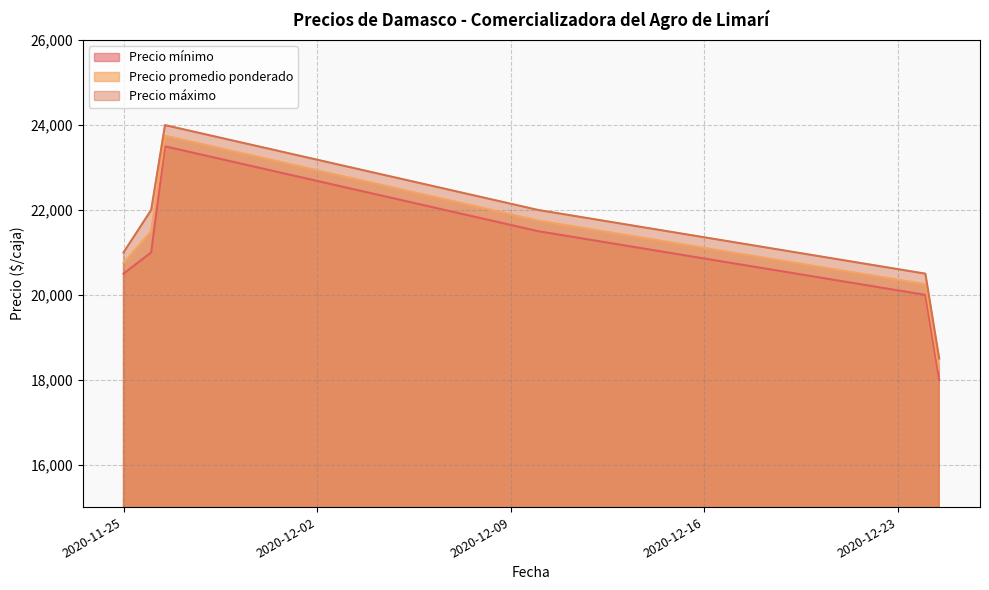

Which has a higher value, 2020-11-25 or 2020-11-26?

2020-11-26